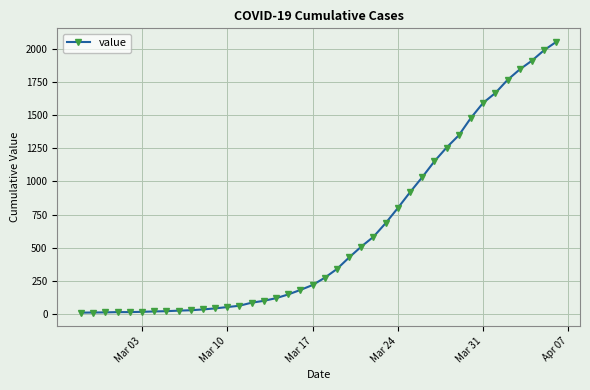

What is the difference between the maximum and minimum values?

2042